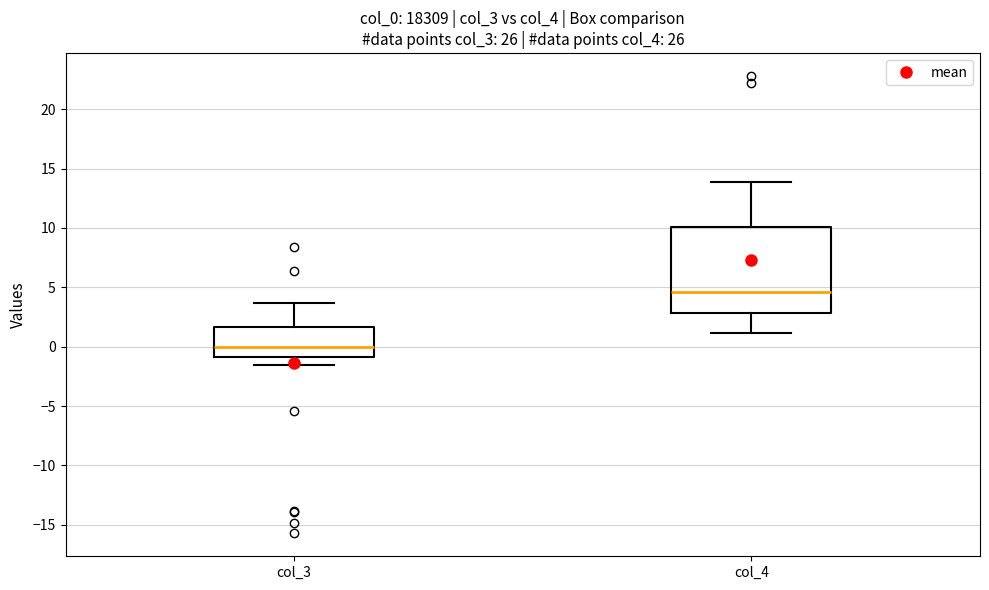

Reading left to right, read every box against the y-axis: the position of its median line, the range the box covers, and the ends of its whiskers. The values are not printed on the chart, so give them approximately, as read against the axis.

col_3: median 0.0, box -1.0 to 1.5, whiskers -1.5 to 3.5
col_4: median 4.5, box 3.0 to 10.0, whiskers 1.0 to 14.0